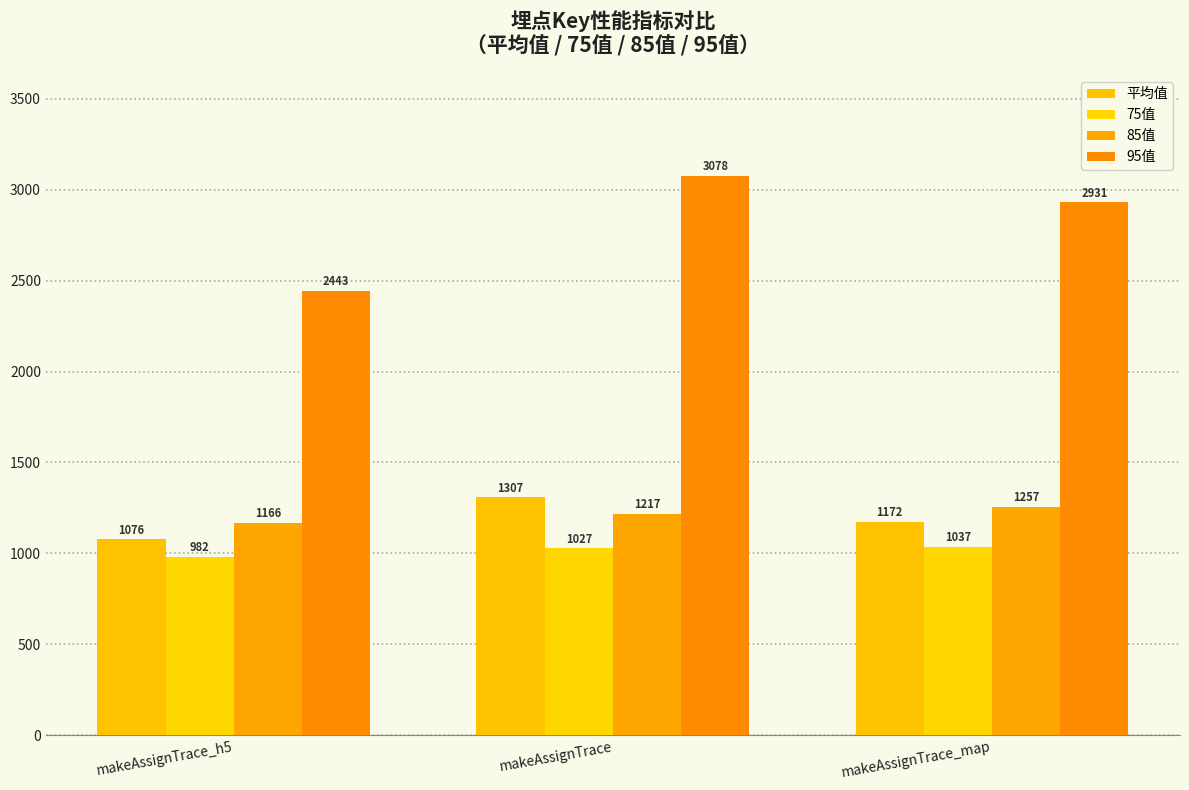

How many series are shown in this chart?

4